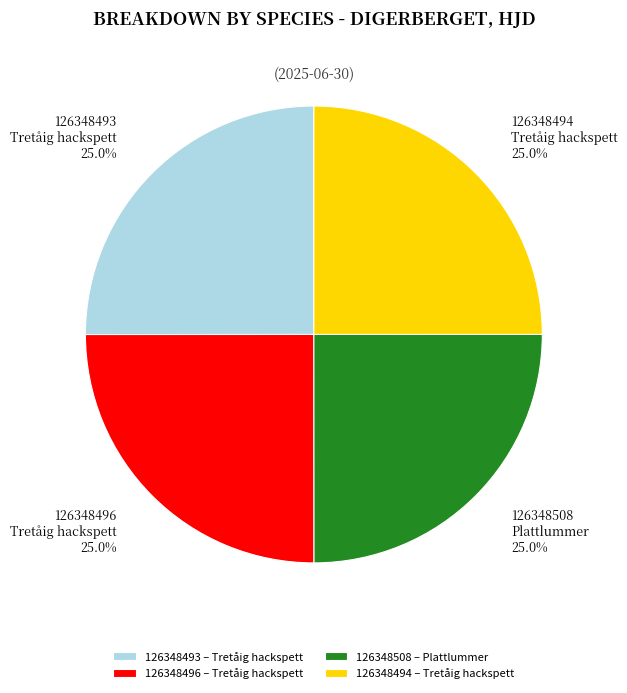

Is 126348508 Plattlummer the majority of the pie?

No